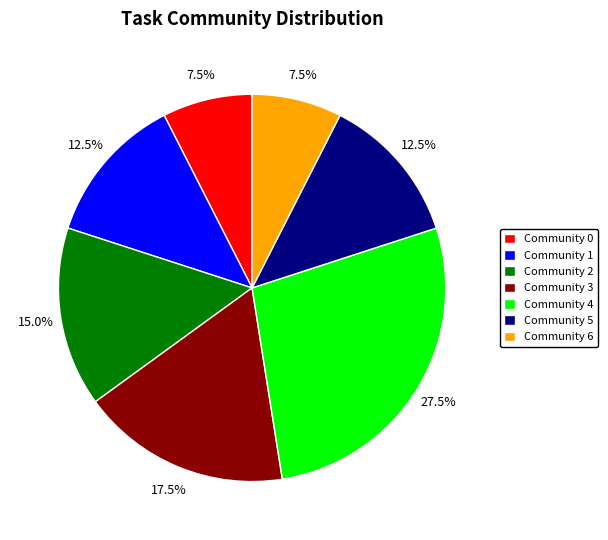

Which slice is the largest?

Community 4